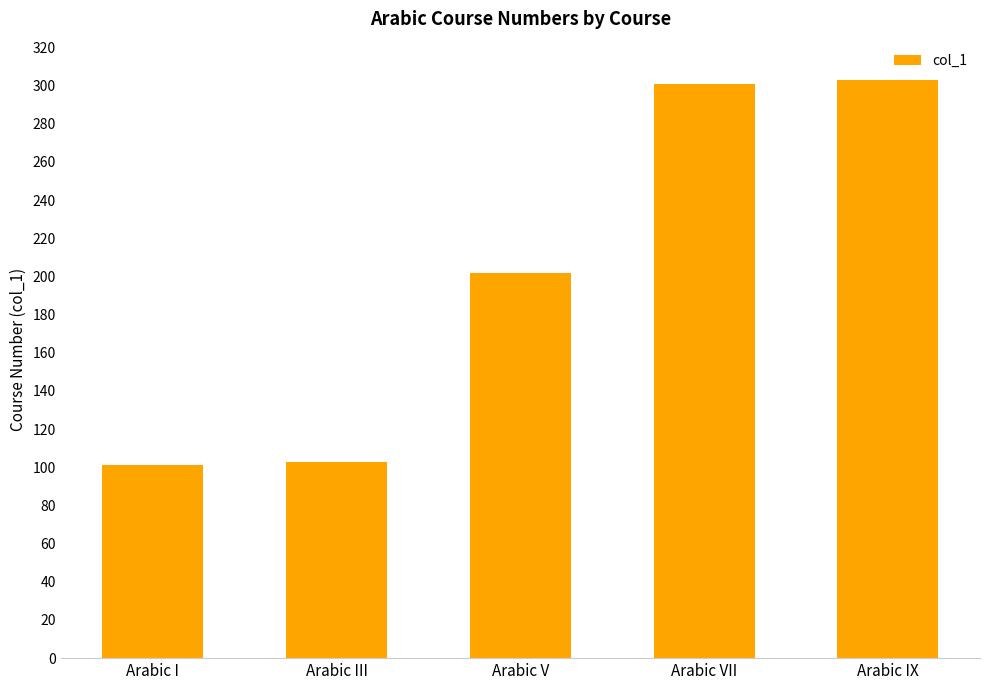

Does the chart contain any negative values?

No